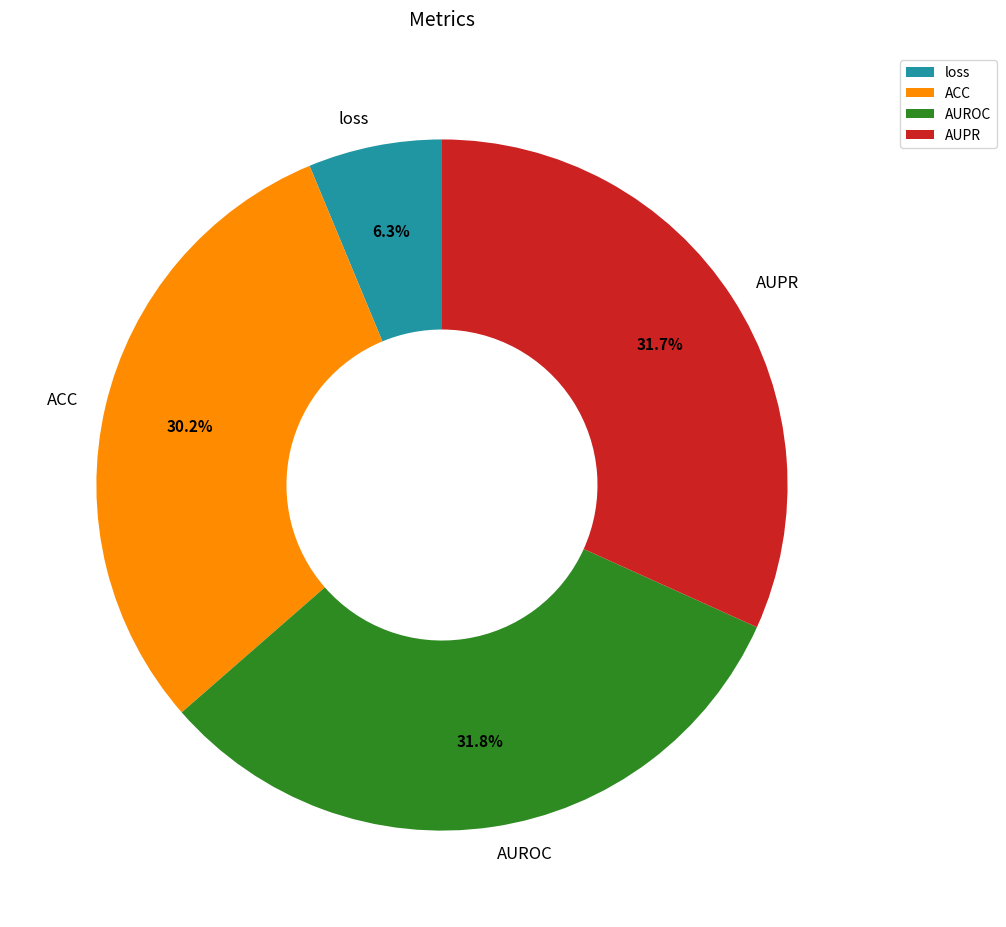

Do AUPR and ACC together represent more than half of the pie?

Yes